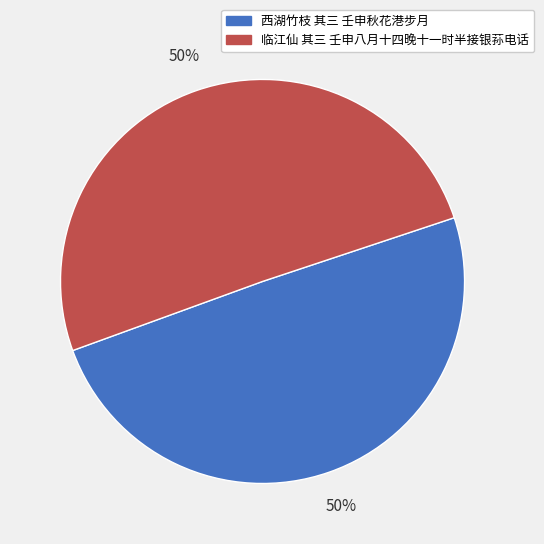

Is it true that 临江仙 其三 壬申八月十四晚十一时半接银荪电话 is 37% of the pie?

False